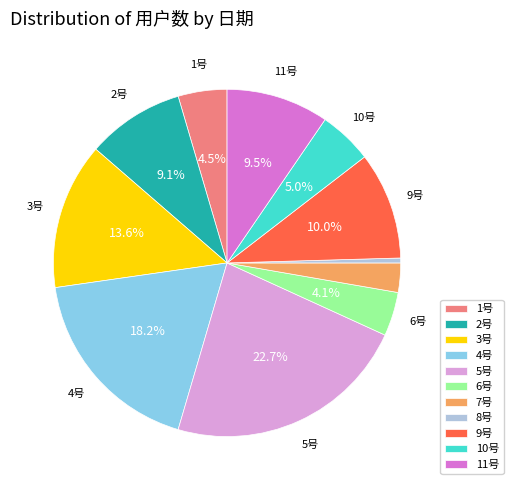

What percentage is the 9号 slice, to the nearest percent?

10%